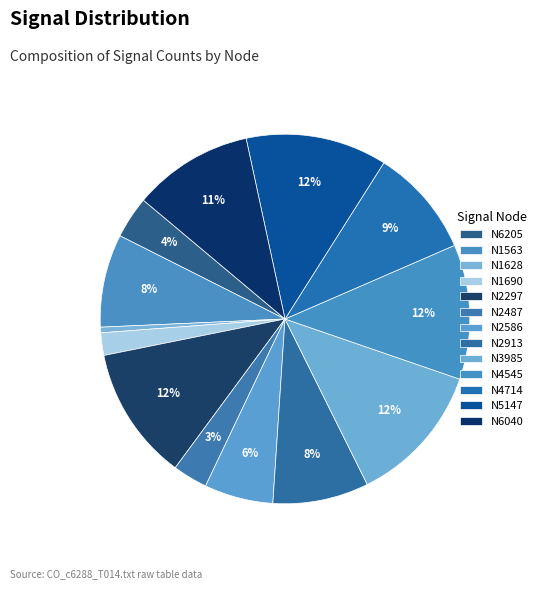

How many segments does this pie chart have?

13